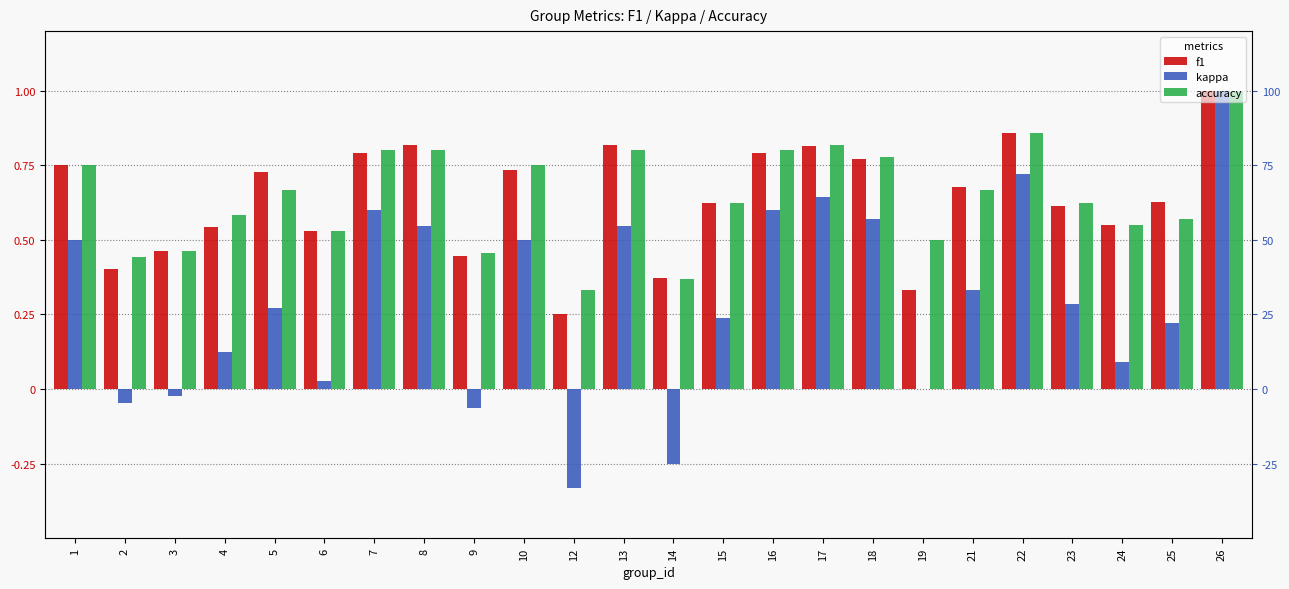

The value of kappa at 16 is 0.6. True or false?

True